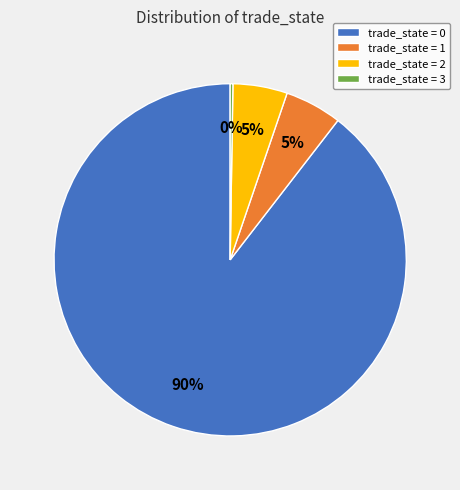

Between trade_state = 0 and trade_state = 1, which is larger?

trade_state = 0